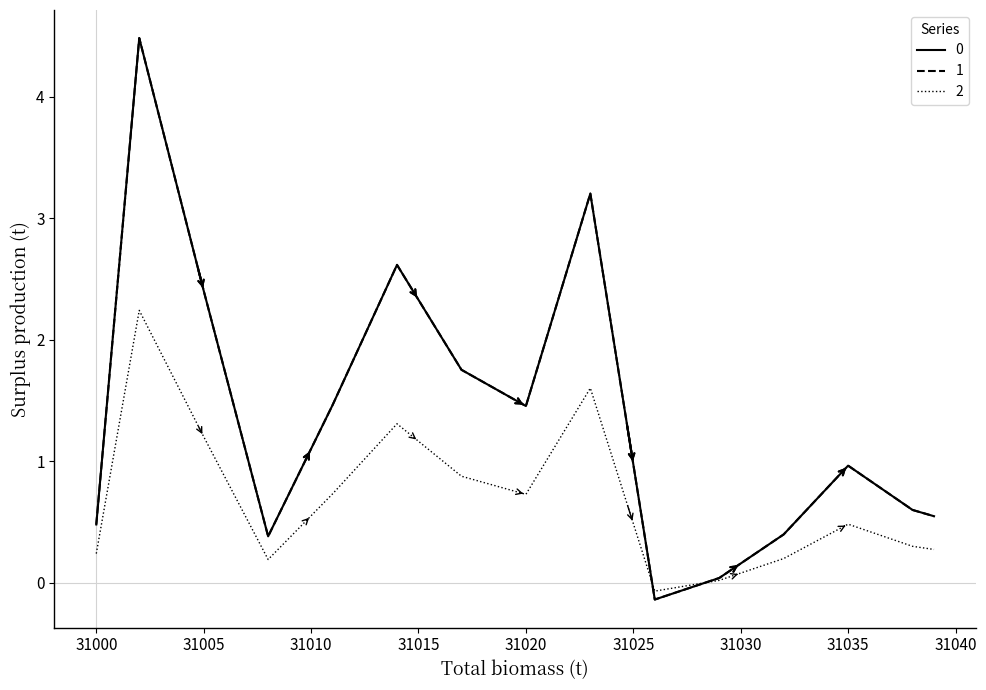

Does the chart have visible grid lines?

No